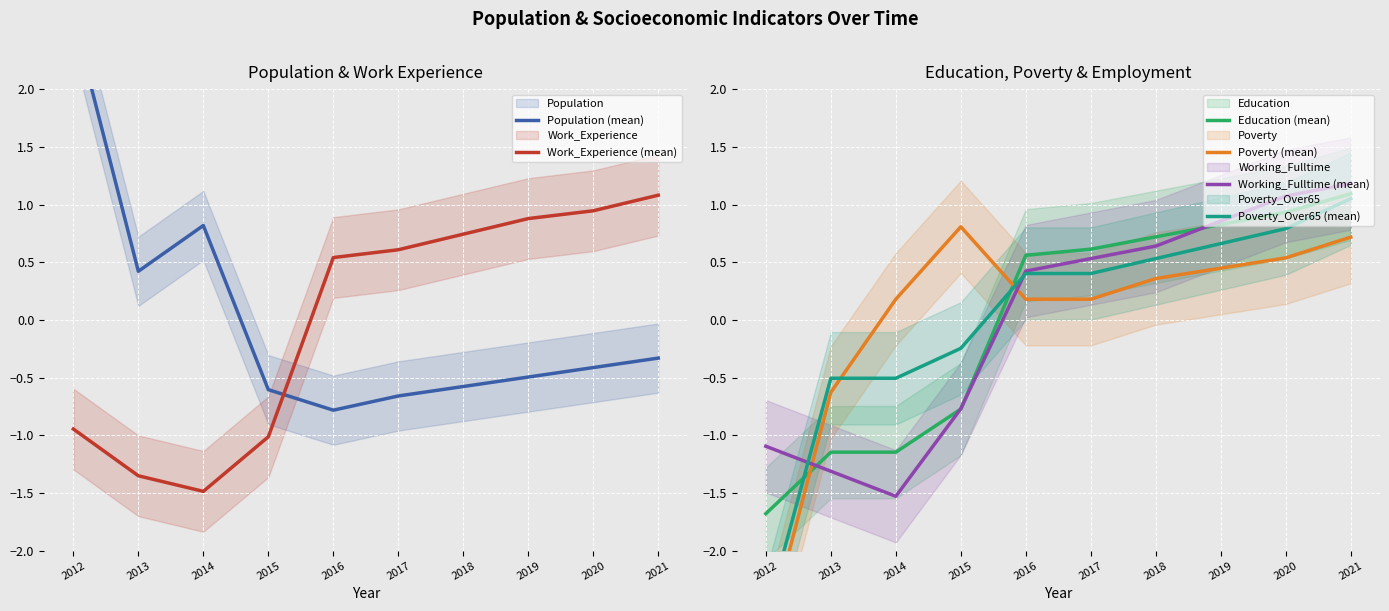

How many interior local peaks does the Population (mean) series have?

1